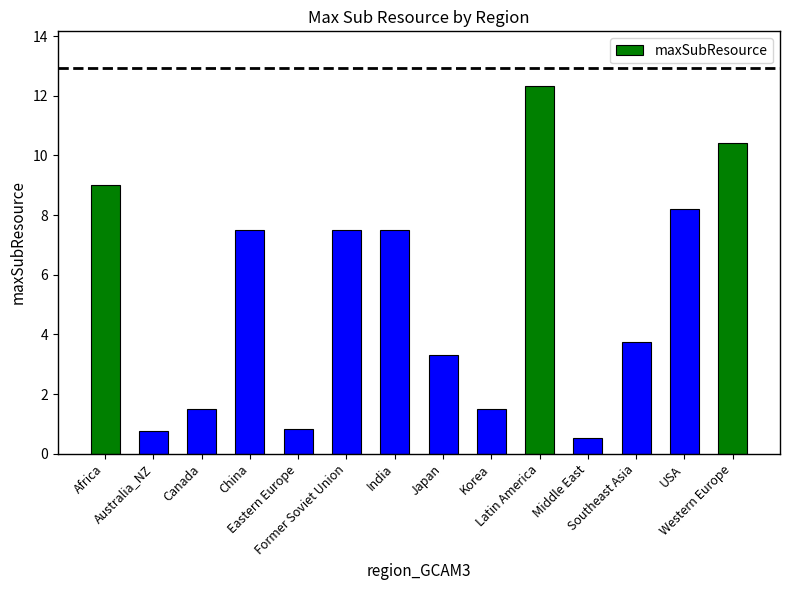

Reading left to right, extract all data points from this chart.

9.0	0.8	1.5	7.5	0.8	7.5	7.5	3.3	1.5	12.3	0.5	3.8	8.2	10.4